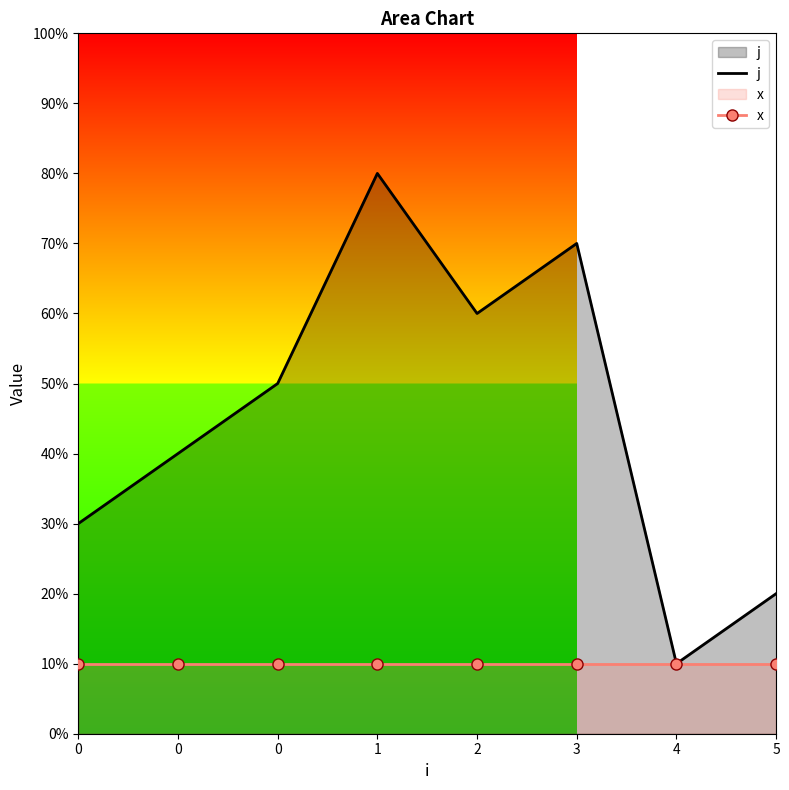

Where does the j series first go above 5?

1